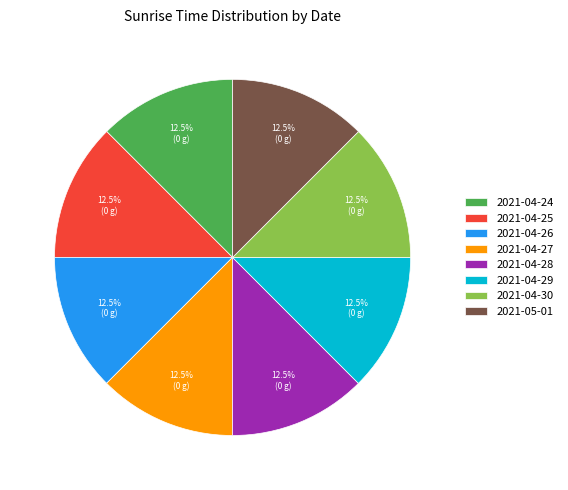

What is the ratio of the value at 2021-04-24 to the value at 2021-05-01?

1.0